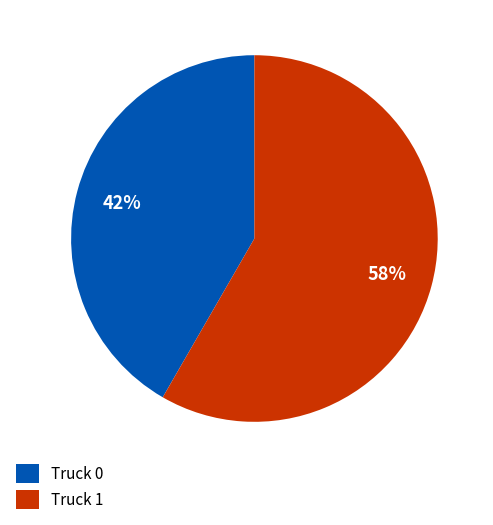

Between Truck 0 and Truck 1, which is larger?

Truck 1